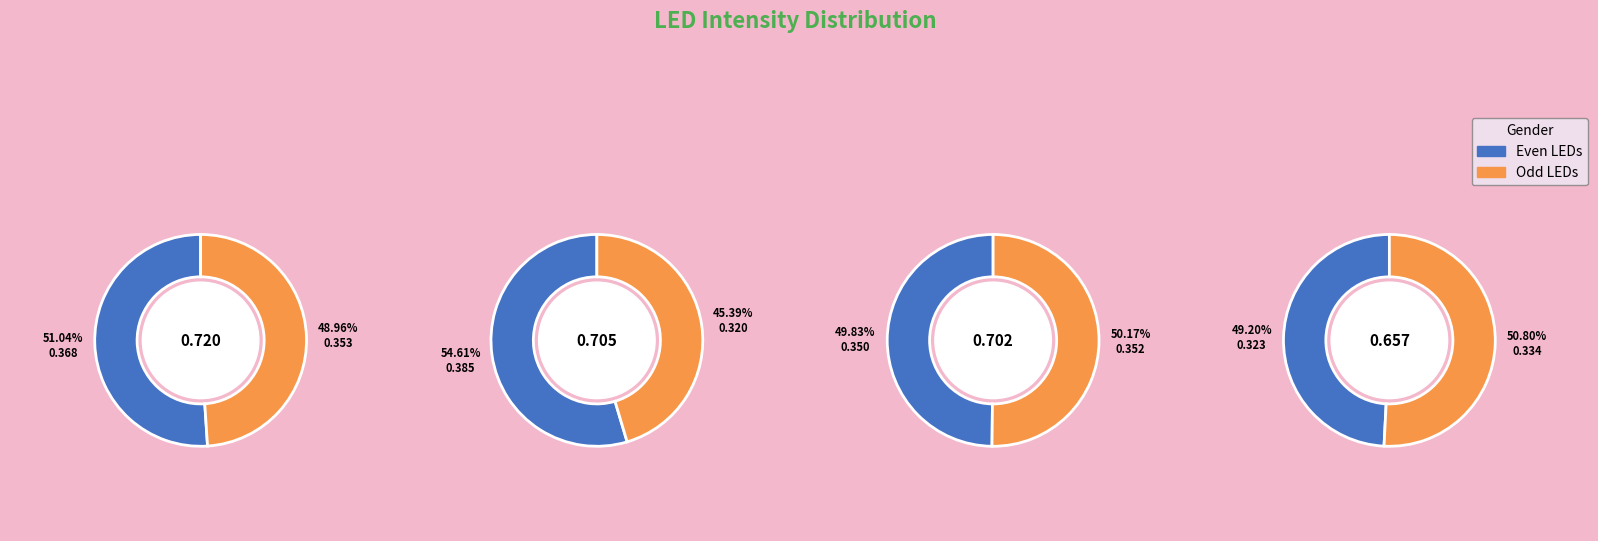

How many slices are in this pie chart?

8